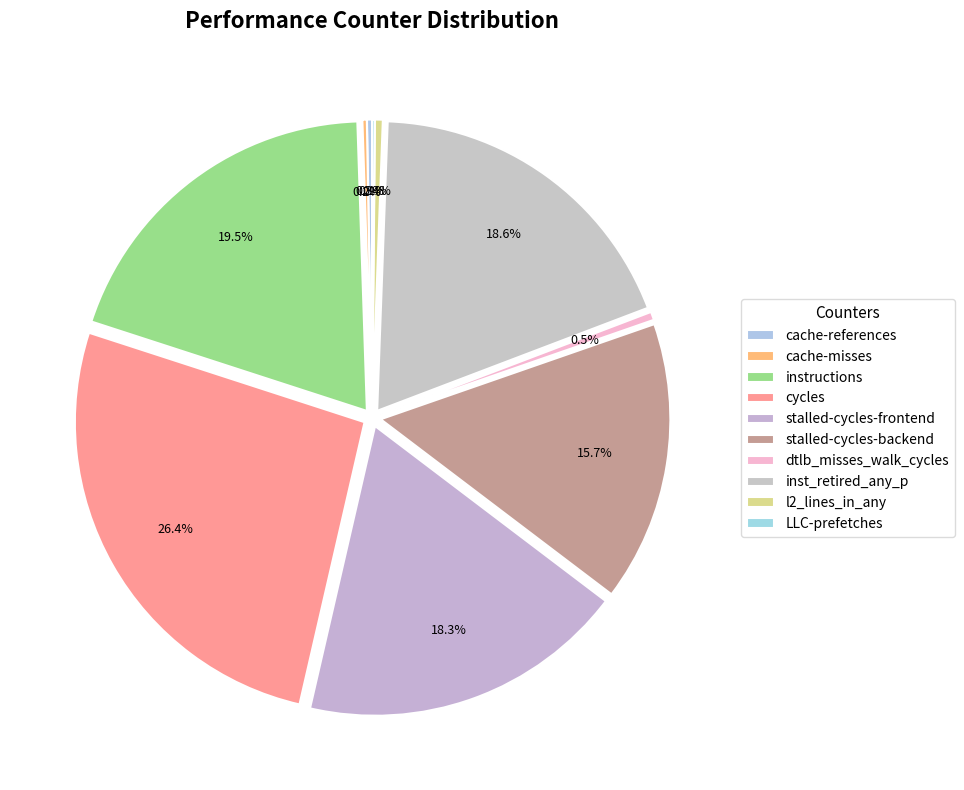

Rank the categories by value from lowest to highest.

LLC-prefetches, cache-misses, cache-references, l2_lines_in_any, dtlb_misses_walk_cycles, stalled-cycles-backend, stalled-cycles-frontend, inst_retired_any_p, instructions, cycles